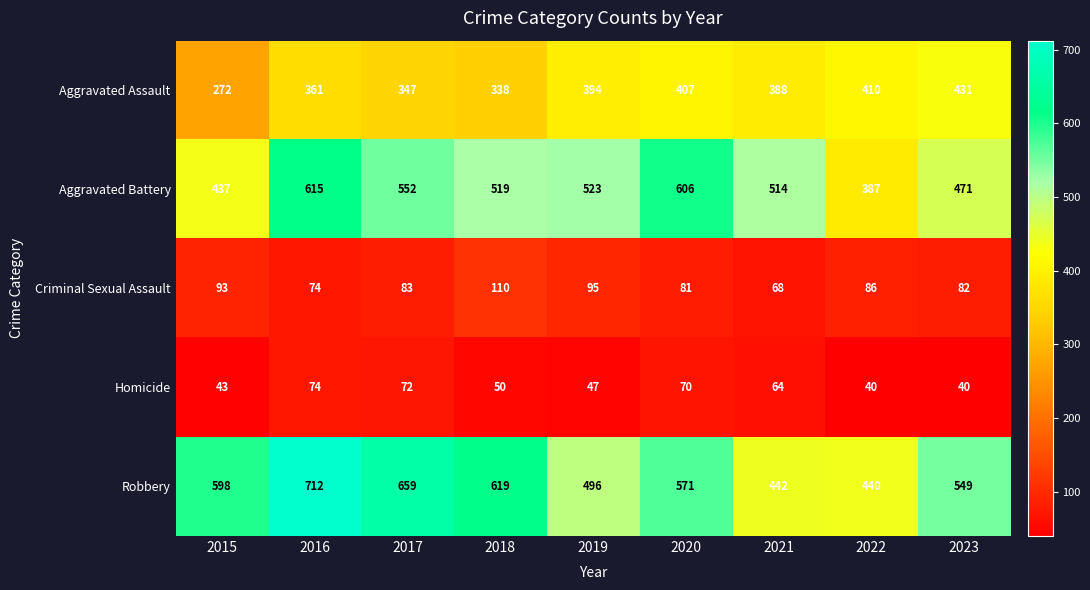

At which category is the sum across all series the highest?

2016